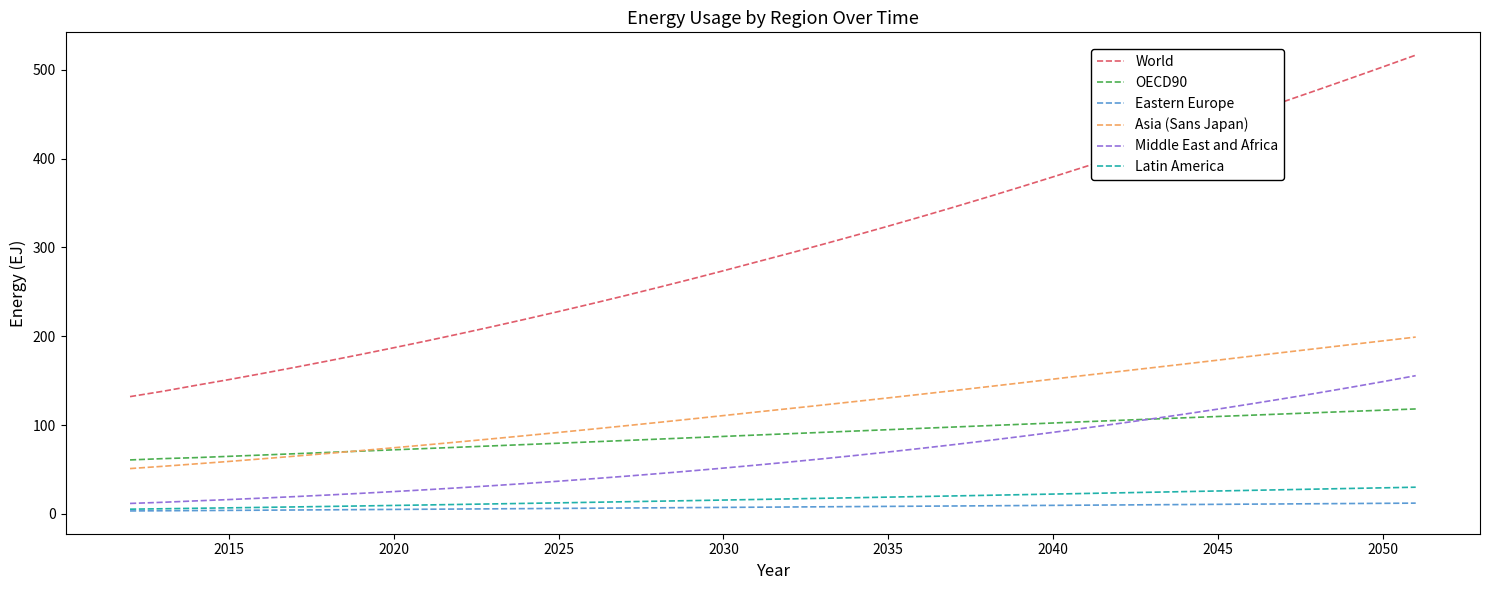

Does the chart display data point markers on the line(s)?

No